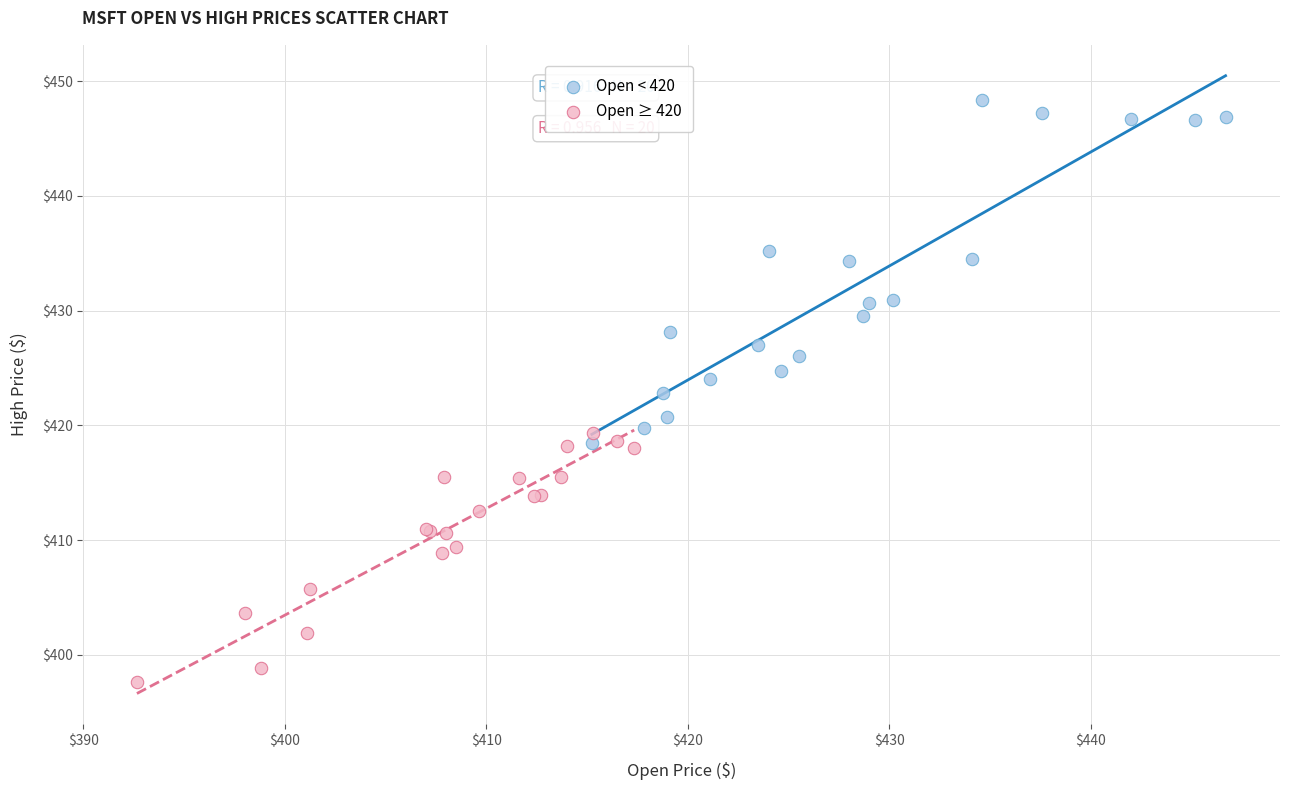

Which series contains the highest Y value?

Open < 420